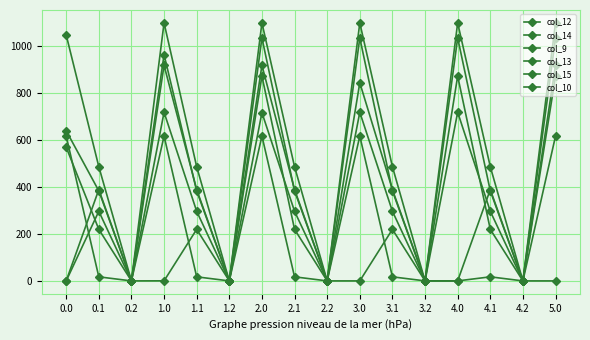

The col_13 series shows 453.0 at 5.0. True or false?

False